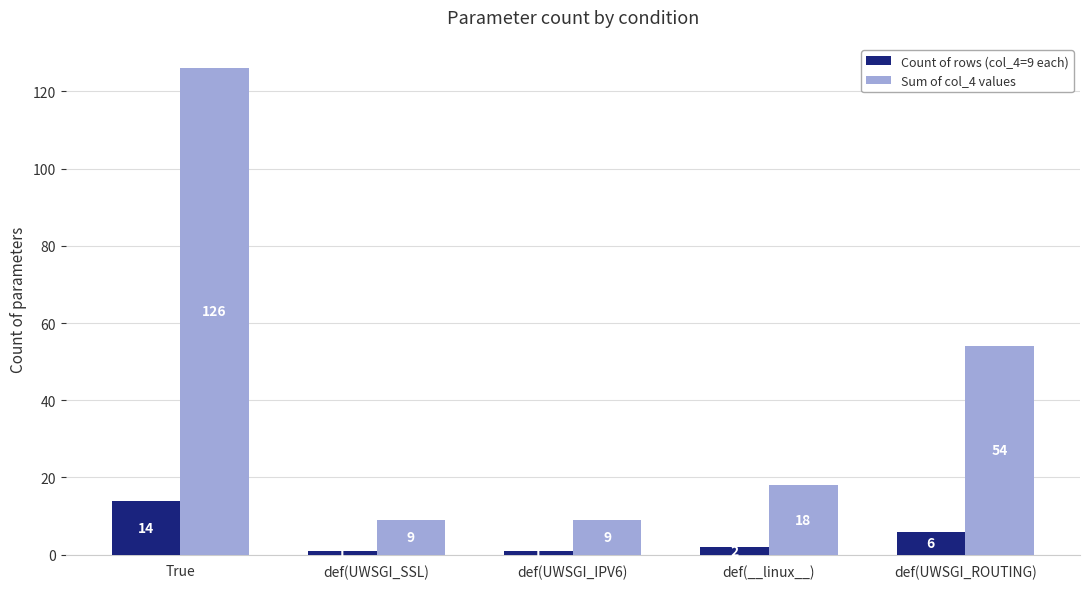

At which category does the chart reach its peak across all series?

True